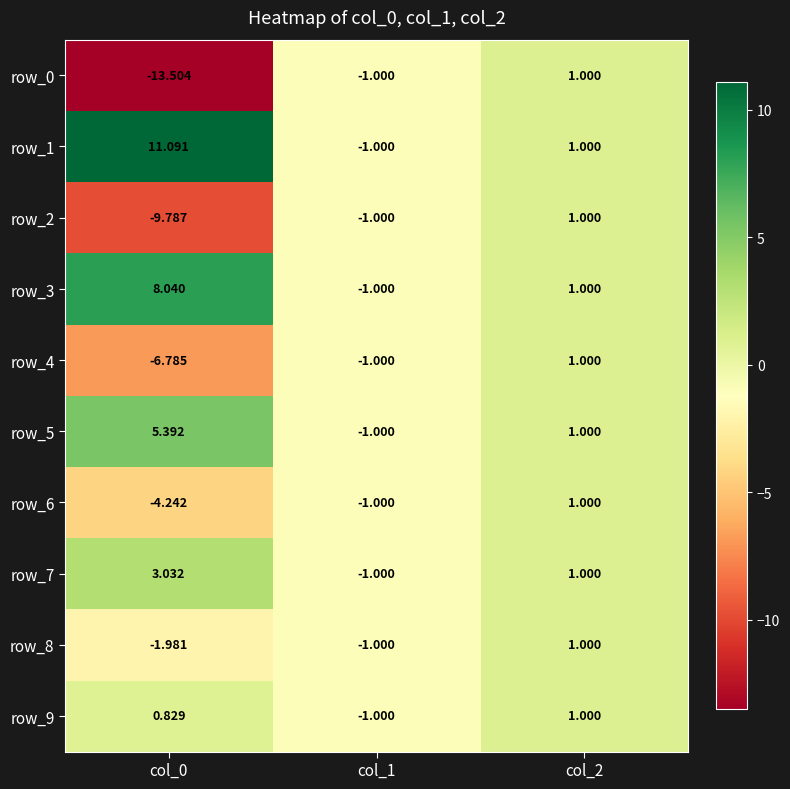

At which label is row_6 closest to -1?

col_1